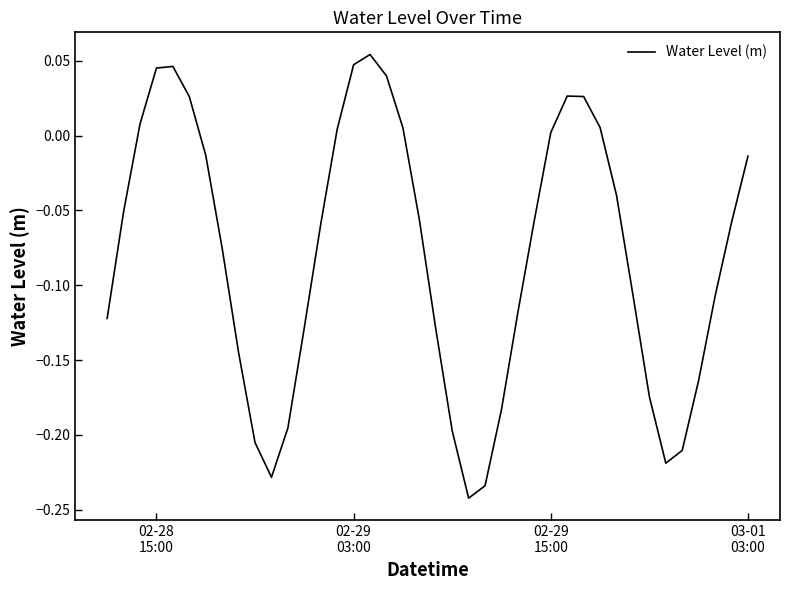

Is this an area chart (filled region under the line)?

No